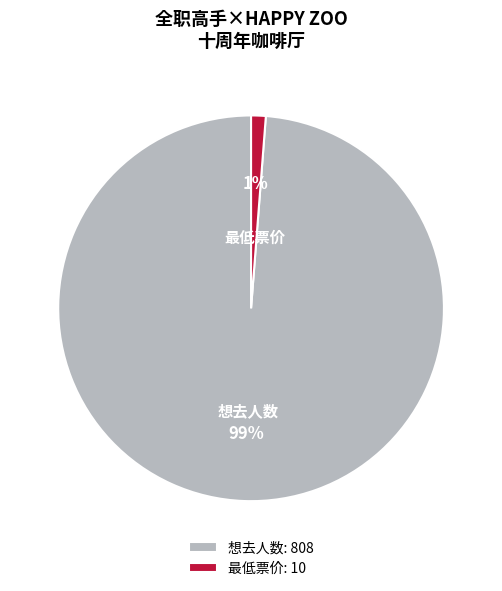

Is the sum of 最低票价 and 想去人数 greater than half?

Yes